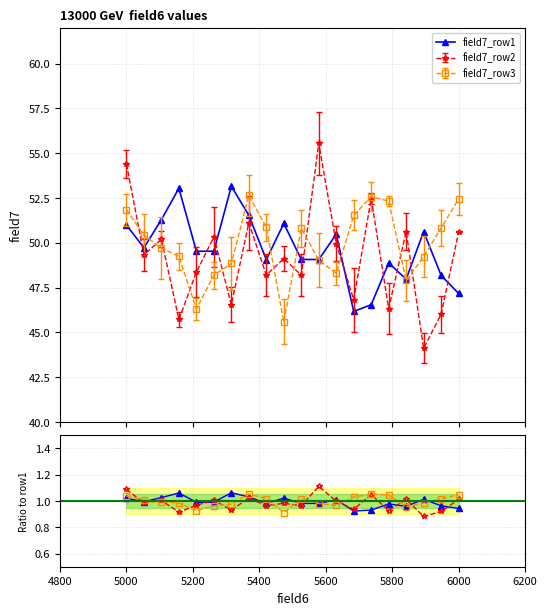

After their last crossing, which series has the higher values: field7_row1 or field7_row2?

field7_row2